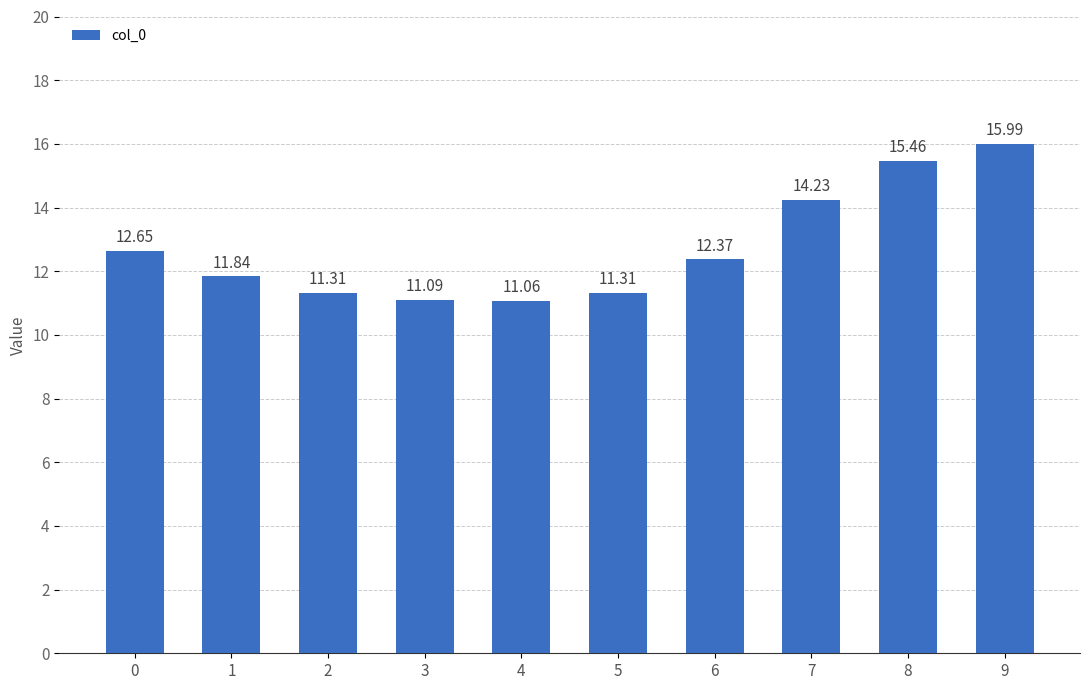

What is the average value?

12.7